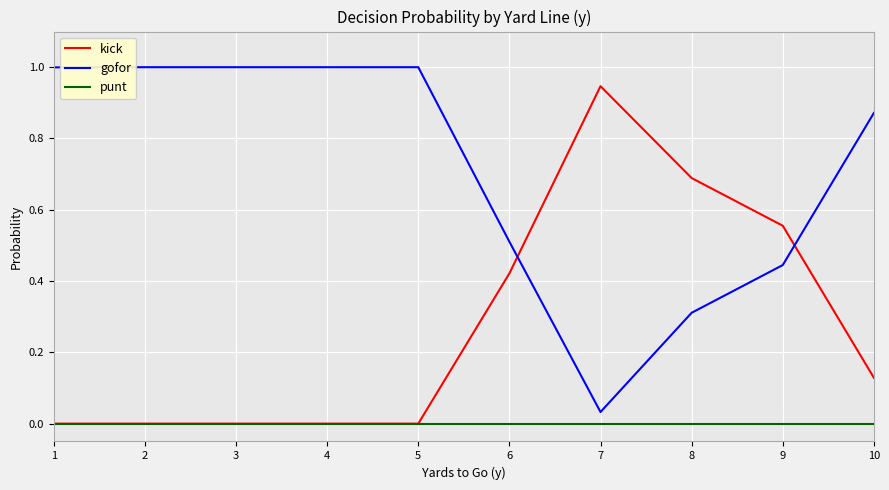

Is the value of gofor at 1 greater than the value of punt at 2?

Yes